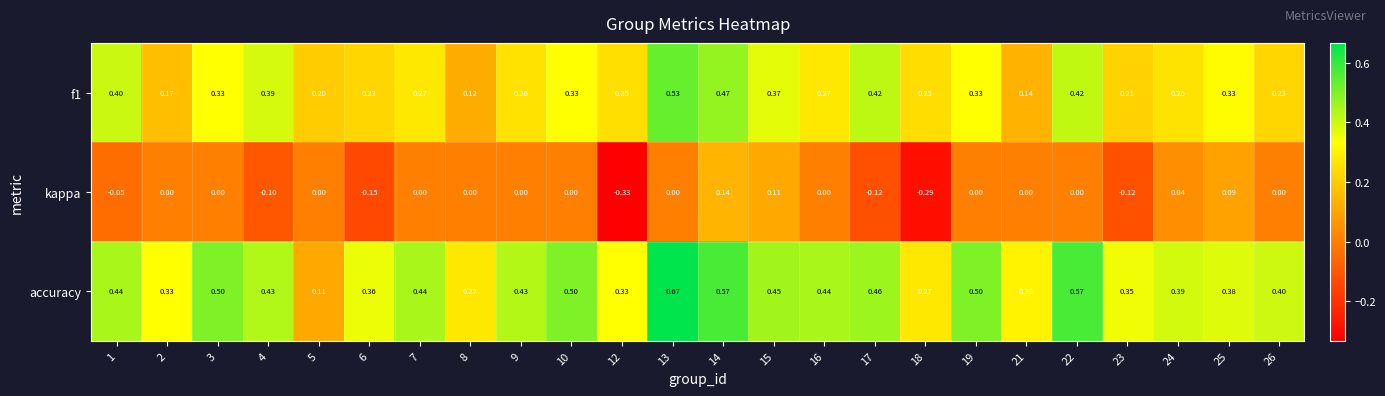

What is the difference between the highest and lowest values at 10?

0.5